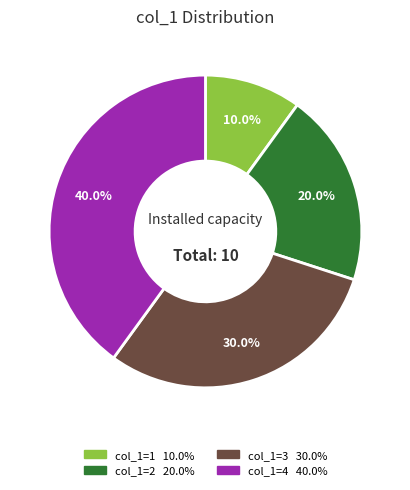

Does any single category account for the majority?

No